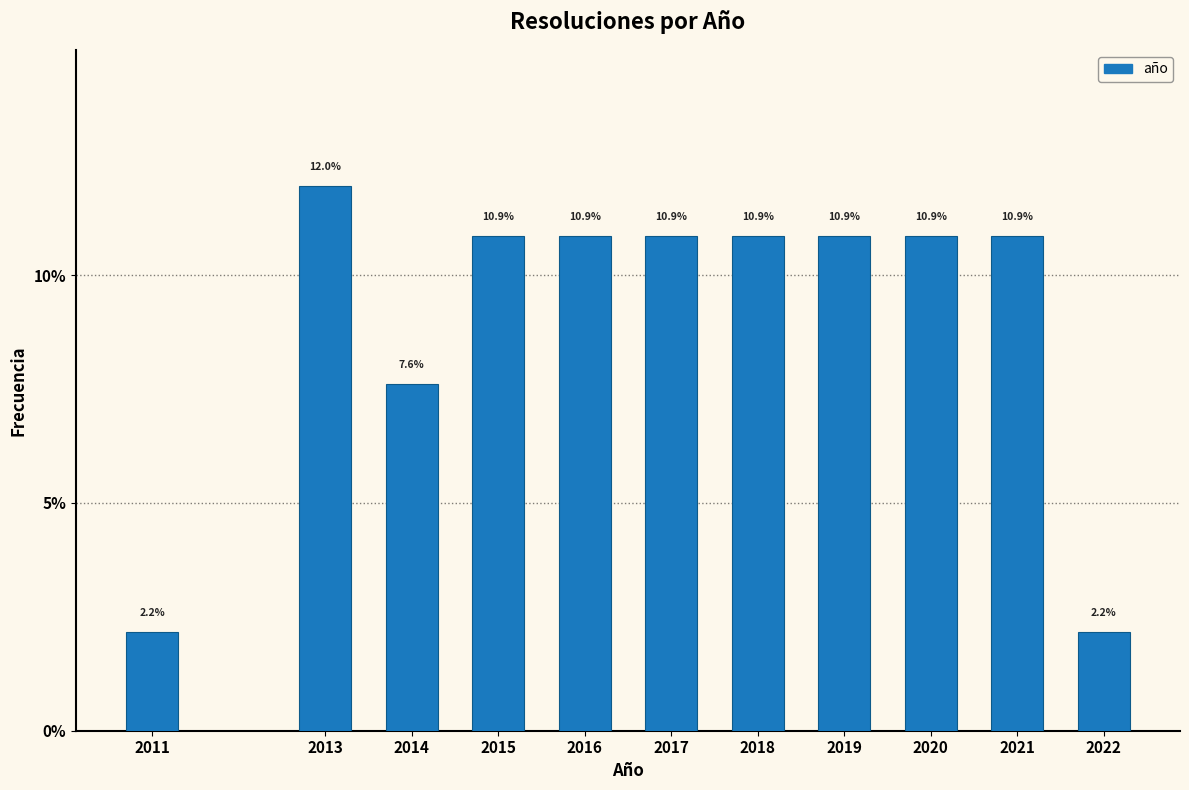

Reading left to right, list all the values displayed in this chart.

2.2	12.0	7.6	10.9	10.9	10.9	10.9	10.9	10.9	10.9	2.2